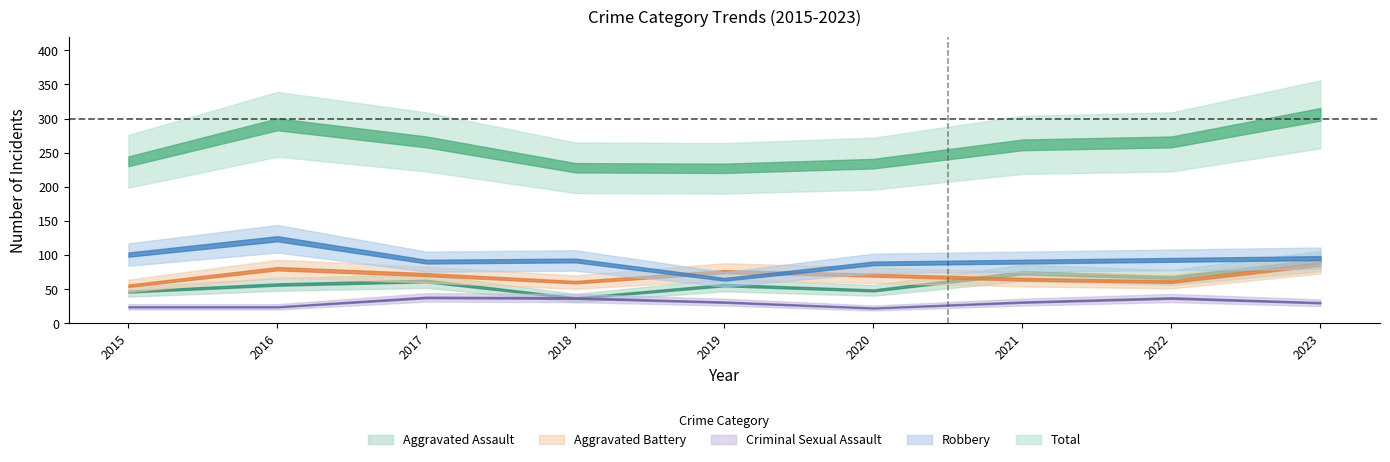

What is the difference between the maximum and minimum values in the Total series?

92